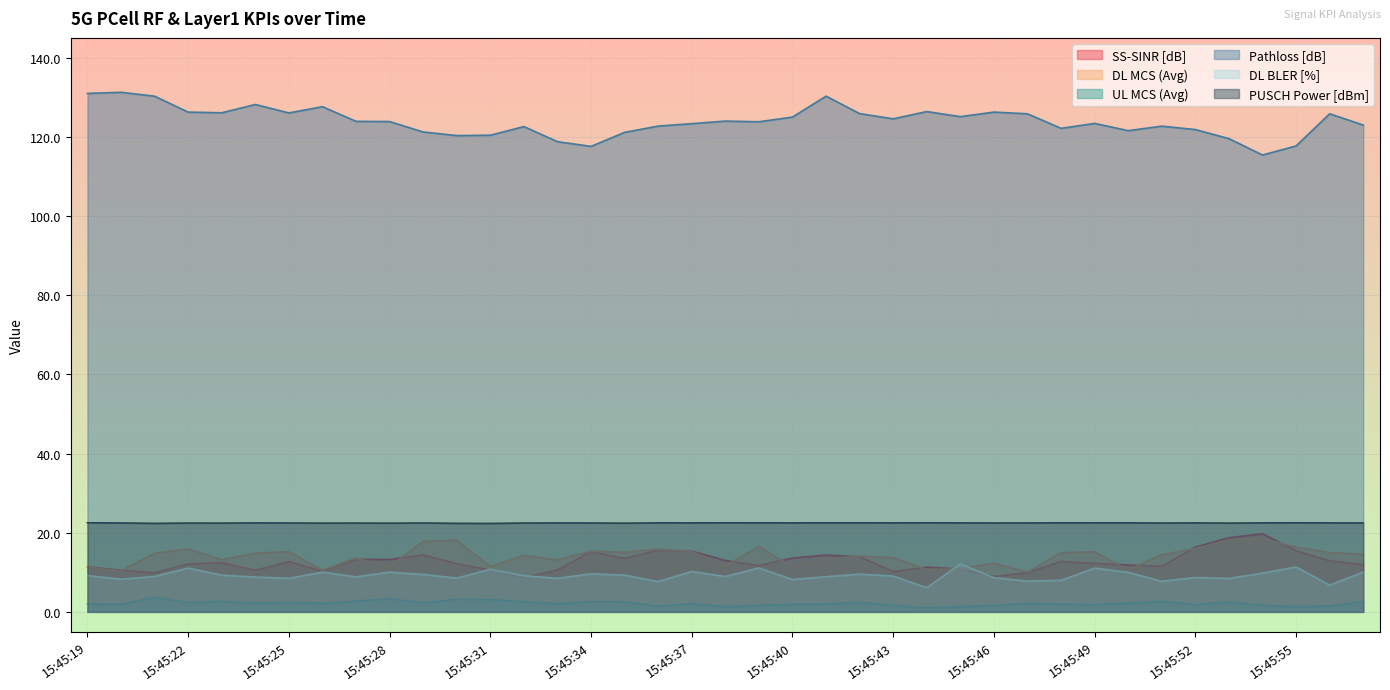

Reading left to right, list all the values displayed in this chart.

SS-SINR [dB]: 15:45:19=11.4	15:45:20=10.5	15:45:21=9.9	15:45:22=12.1	15:45:23=12.4	15:45:24=10.5	15:45:25=12.7	15:45:26=10.3	15:45:27=13.3	15:45:28=13.2	15:45:29=14.4	15:45:30=12.2	15:45:31=10.5	15:45:32=8.7	15:45:33=10.6	15:45:34=15.2	15:45:35=13.5	15:45:36=15.6	15:45:37=15.4	15:45:38=13.0	15:45:39=11.7	15:45:40=13.6	15:45:41=14.3	15:45:42=13.9	15:45:43=10.2	15:45:44=11.3	15:45:45=10.8	15:45:46=9.0	15:45:47=9.9	15:45:48=12.8	15:45:49=12.2	15:45:50=11.8	15:45:51=11.5	15:45:52=16.4	15:45:53=18.7	15:45:54=19.7	15:45:55=15.4	15:45:56=12.9	15:45:57=11.9
DL MCS (Avg): 15:45:19=11.3	15:45:20=10.3	15:45:21=14.8	15:45:22=15.9	15:45:23=13.2	15:45:24=14.8	15:45:25=15.2	15:45:26=10.5	15:45:27=13.6	15:45:28=11.4	15:45:29=17.8	15:45:30=18.1	15:45:31=11.4	15:45:32=14.3	15:45:33=13.1	15:45:34=15.3	15:45:35=15.0	15:45:36=15.9	15:45:37=15.3	15:45:38=11.6	15:45:39=16.5	15:45:40=11.4	15:45:41=13.3	15:45:42=14.1	15:45:43=13.7	15:45:44=10.7	15:45:45=10.9	15:45:46=12.3	15:45:47=10.0	15:45:48=15.0	15:45:49=15.2	15:45:50=10.6	15:45:51=14.4	15:45:52=16.0	15:45:53=18.2	15:45:54=18.6	15:45:55=16.3	15:45:56=14.9	15:45:57=14.5
UL MCS (Avg): 15:45:19=2.0	15:45:20=1.9	15:45:21=3.7	15:45:22=2.4	15:45:23=2.7	15:45:24=2.2	15:45:25=2.4	15:45:26=2.1	15:45:27=2.8	15:45:28=3.3	15:45:29=2.3	15:45:30=3.2	15:45:31=3.1	15:45:32=2.6	15:45:33=2.1	15:45:34=2.6	15:45:35=2.5	15:45:36=1.5	15:45:37=2.0	15:45:38=1.3	15:45:39=1.6	15:45:40=1.9	15:45:41=2.0	15:45:42=2.4	15:45:43=1.6	15:45:44=1.0	15:45:45=1.3	15:45:46=1.6	15:45:47=2.1	15:45:48=1.9	15:45:49=1.8	15:45:50=2.2	15:45:51=2.7	15:45:52=1.8	15:45:53=2.6	15:45:54=1.6	15:45:55=1.3	15:45:56=1.5	15:45:57=2.6
Pathloss [dB]: 15:45:19=131.0	15:45:20=131.3	15:45:21=130.3	15:45:22=126.2	15:45:23=126.1	15:45:24=128.2	15:45:25=126.0	15:45:26=127.6	15:45:27=123.9	15:45:28=123.9	15:45:29=121.2	15:45:30=120.3	15:45:31=120.4	15:45:32=122.6	15:45:33=118.8	15:45:34=117.6	15:45:35=121.1	15:45:36=122.7	15:45:37=123.3	15:45:38=124.0	15:45:39=123.8	15:45:40=125.0	15:45:41=130.3	15:45:42=125.9	15:45:43=124.5	15:45:44=126.4	15:45:45=125.1	15:45:46=126.2	15:45:47=125.8	15:45:48=122.2	15:45:49=123.4	15:45:50=121.6	15:45:51=122.7	15:45:52=121.8	15:45:53=119.5	15:45:54=115.4	15:45:55=117.7	15:45:56=125.8	15:45:57=123.0
DL BLER [%]: 15:45:19=9.2	15:45:20=8.3	15:45:21=8.9	15:45:22=11.1	15:45:23=9.3	15:45:24=8.8	15:45:25=8.5	15:45:26=10.0	15:45:27=8.8	15:45:28=10.1	15:45:29=9.4	15:45:30=8.5	15:45:31=10.8	15:45:32=9.2	15:45:33=8.5	15:45:34=9.6	15:45:35=9.3	15:45:36=7.6	15:45:37=10.2	15:45:38=8.9	15:45:39=11.1	15:45:40=8.2	15:45:41=8.9	15:45:42=9.5	15:45:43=9.0	15:45:44=6.1	15:45:45=12.1	15:45:46=8.6	15:45:47=7.8	15:45:48=8.0	15:45:49=11.1	15:45:50=10.0	15:45:51=7.7	15:45:52=8.7	15:45:53=8.4	15:45:54=9.8	15:45:55=11.3	15:45:56=6.8	15:45:57=10.1
PUSCH Power [dBm]: 15:45:19=22.5	15:45:20=22.5	15:45:21=22.4	15:45:22=22.4	15:45:23=22.4	15:45:24=22.5	15:45:25=22.5	15:45:26=22.4	15:45:27=22.4	15:45:28=22.4	15:45:29=22.5	15:45:30=22.4	15:45:31=22.3	15:45:32=22.4	15:45:33=22.5	15:45:34=22.5	15:45:35=22.4	15:45:36=22.5	15:45:37=22.5	15:45:38=22.5	15:45:39=22.5	15:45:40=22.5	15:45:41=22.5	15:45:42=22.5	15:45:43=22.5	15:45:44=22.5	15:45:45=22.5	15:45:46=22.5	15:45:47=22.5	15:45:48=22.5	15:45:49=22.5	15:45:50=22.5	15:45:51=22.4	15:45:52=22.5	15:45:53=22.4	15:45:54=22.5	15:45:55=22.5	15:45:56=22.5	15:45:57=22.5